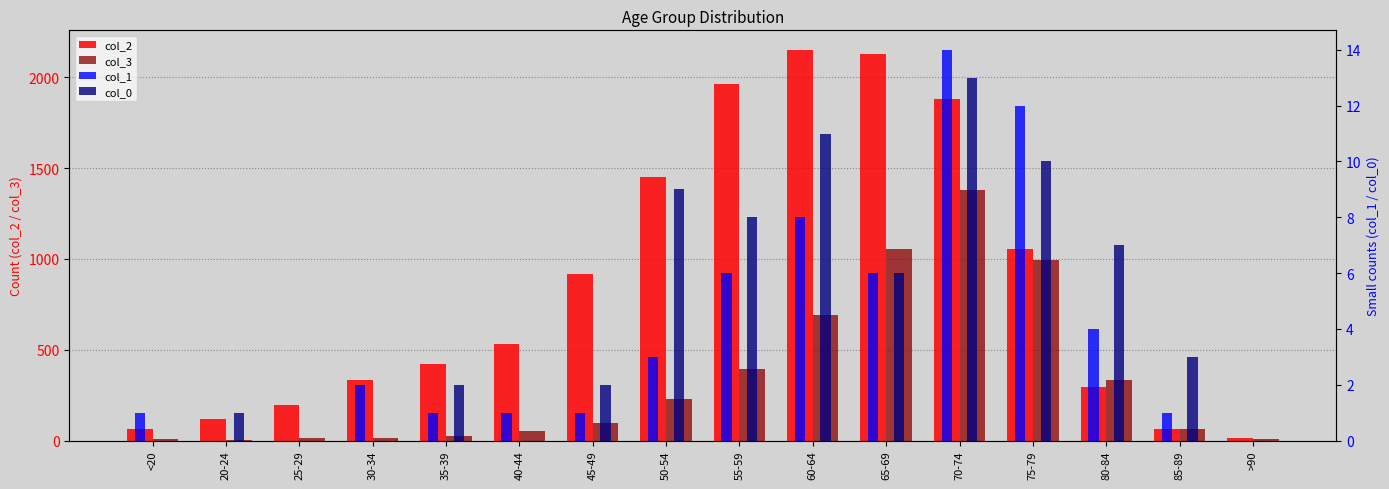

What is the highest value of the col_2 series?

2151